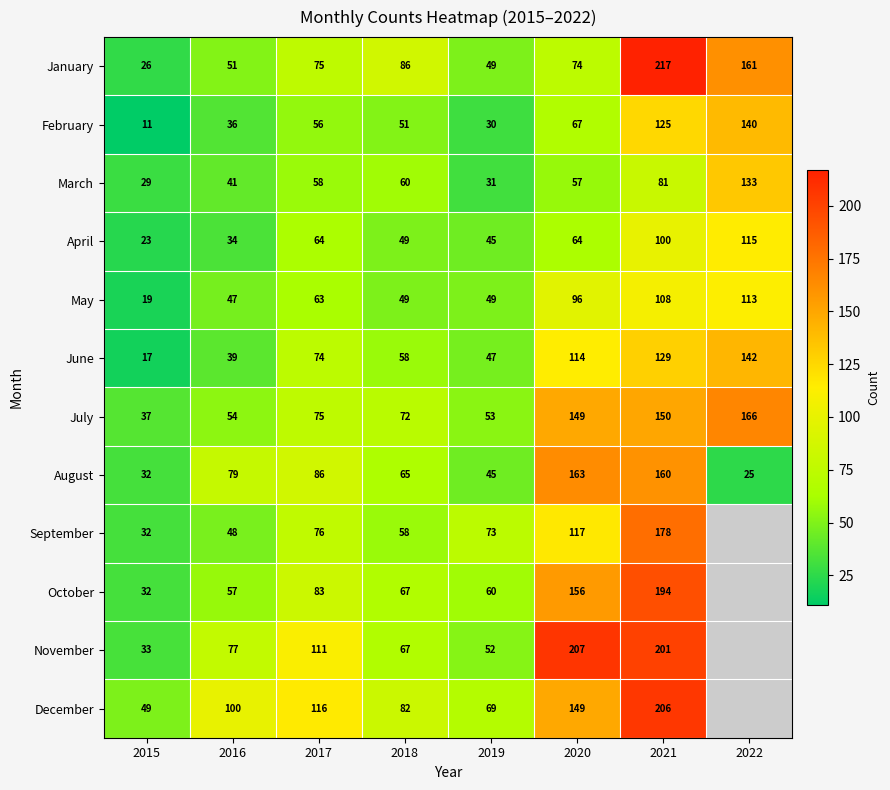

Is it true that June equals 47 at 2019?

True